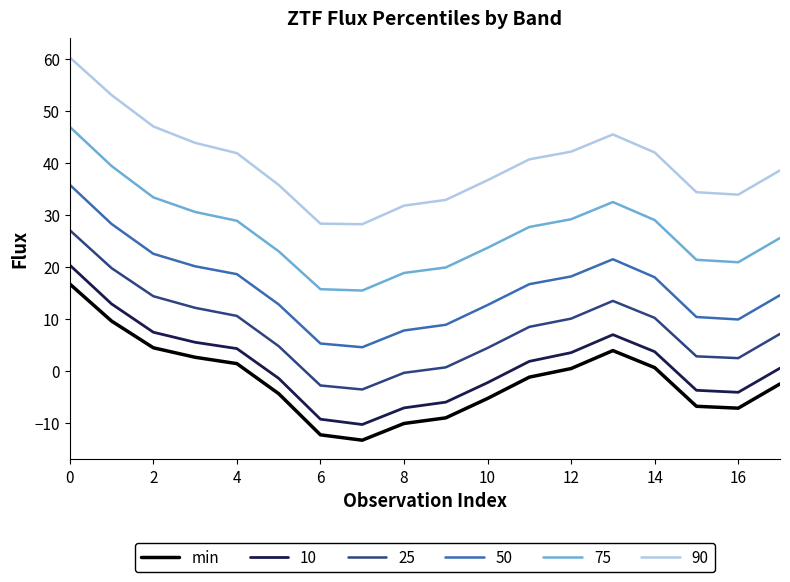

What is the difference between the maximum and minimum values in the 25 series?

30.6